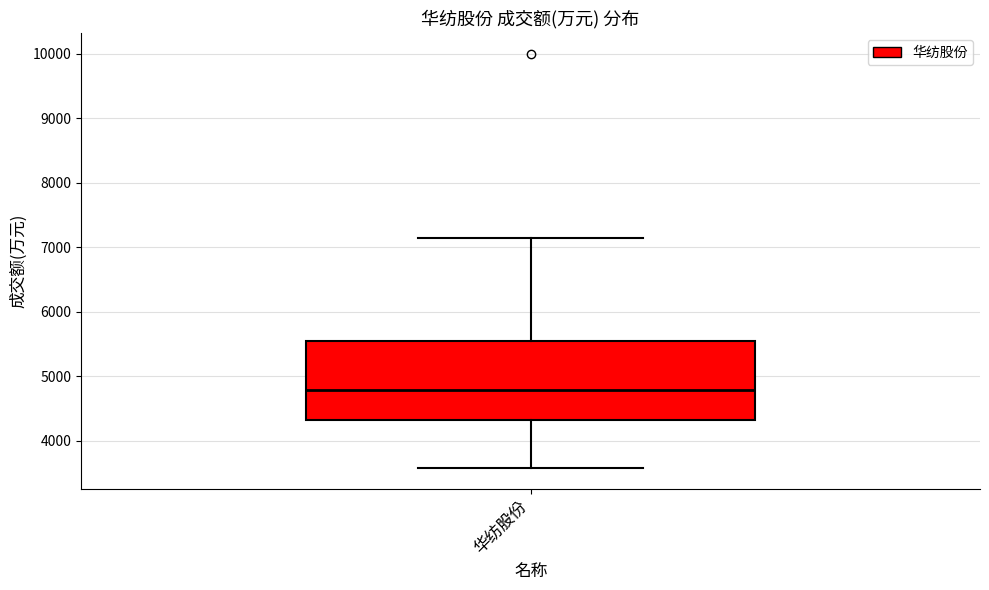

Where does the lower whisker of the box for 华纺股份 end on the y-axis? The values are not printed on the chart, so give them approximately, as read against the axis.

3600